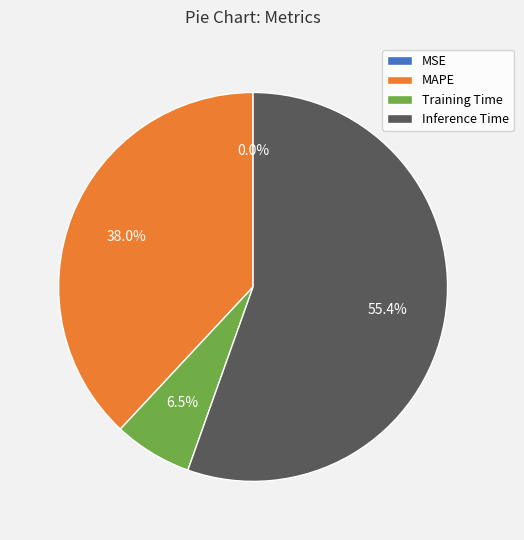

How many segments does this pie chart have?

4